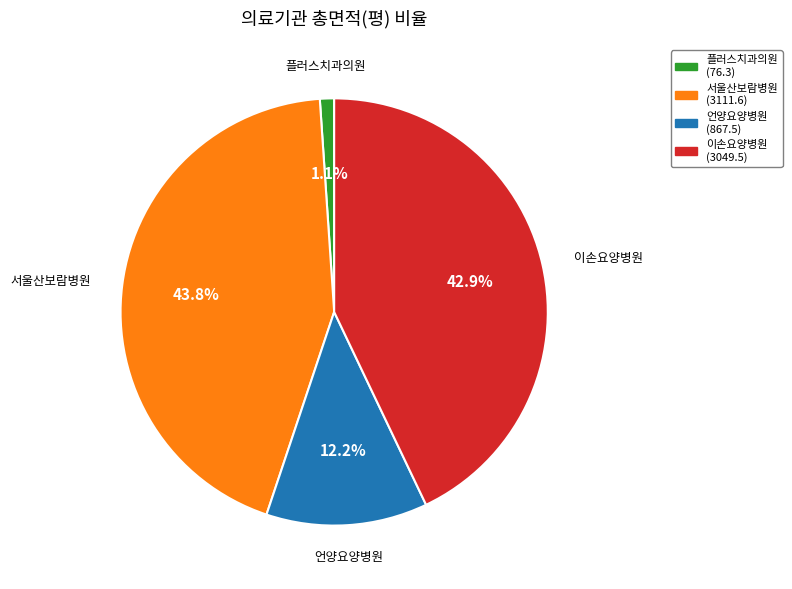

Does any single category account for the majority?

No